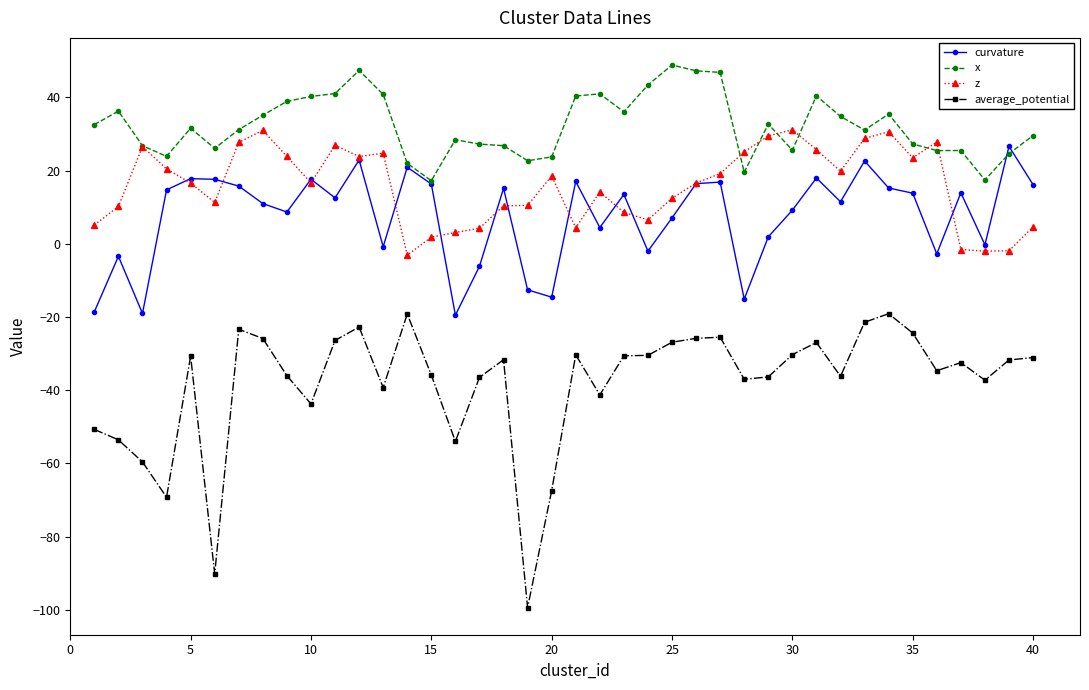

Which series has the largest total across all categories?

x